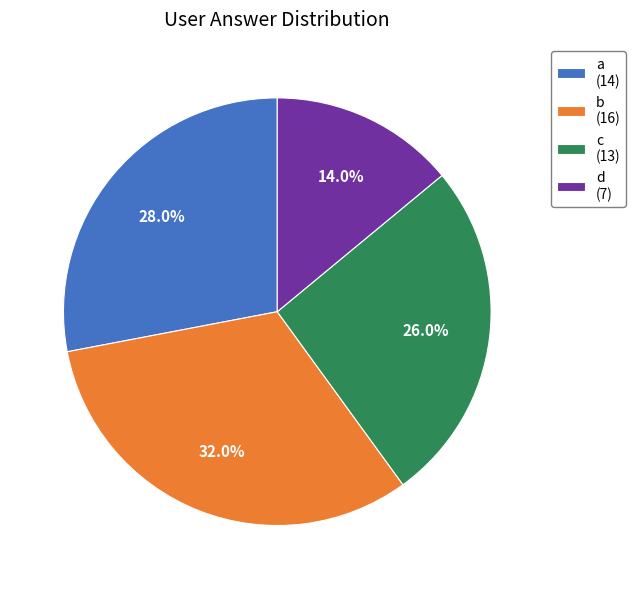

Combined, what portion of the pie is b and d?

46.0%